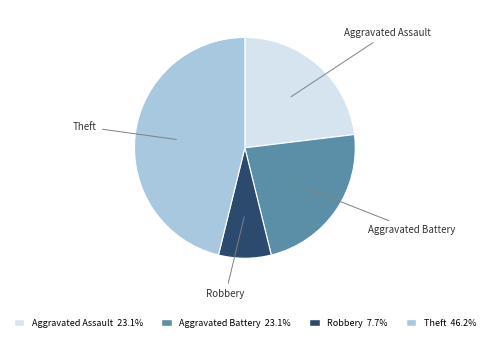

How many slices are in this pie chart?

4